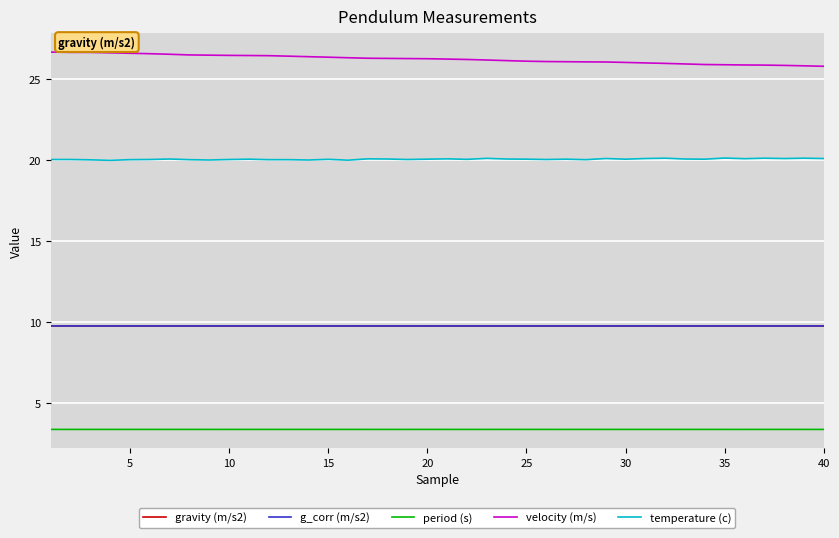

Is this an area chart (filled region under the line)?

No